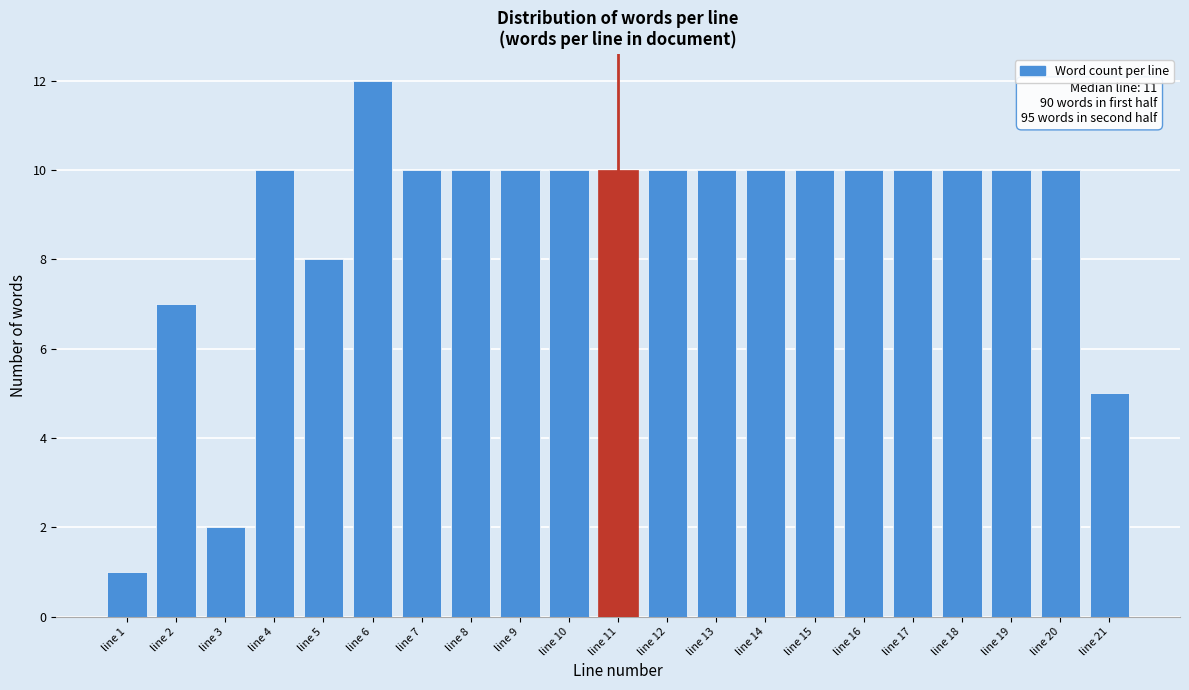

Reading left to right, list all the values displayed in this chart.

1	7	2	10	8	12	10	10	10	10	10	10	10	10	10	10	10	10	10	10	5